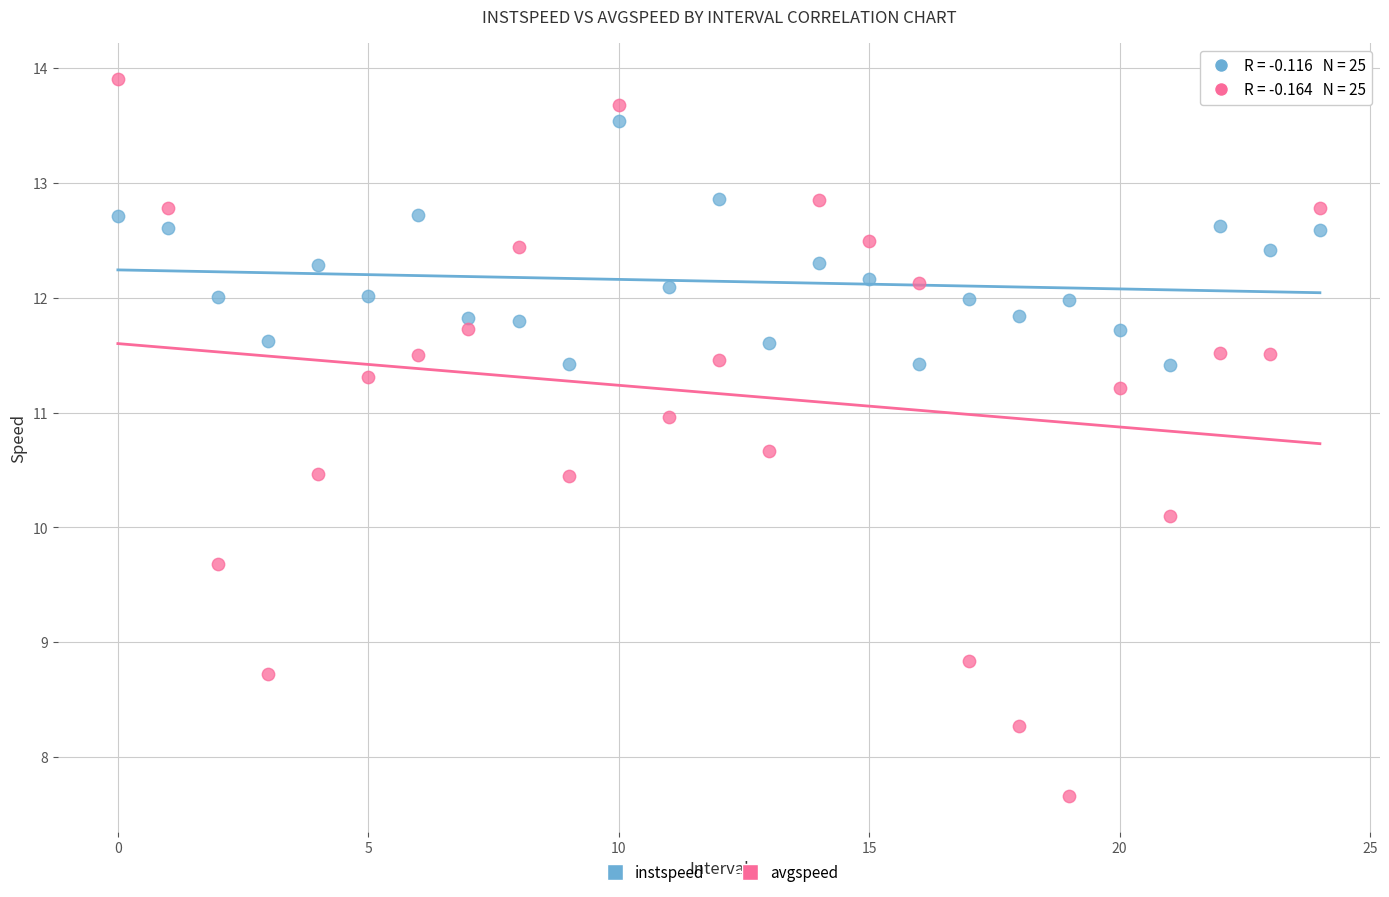

Which series contains the lowest Y value?

avgspeed